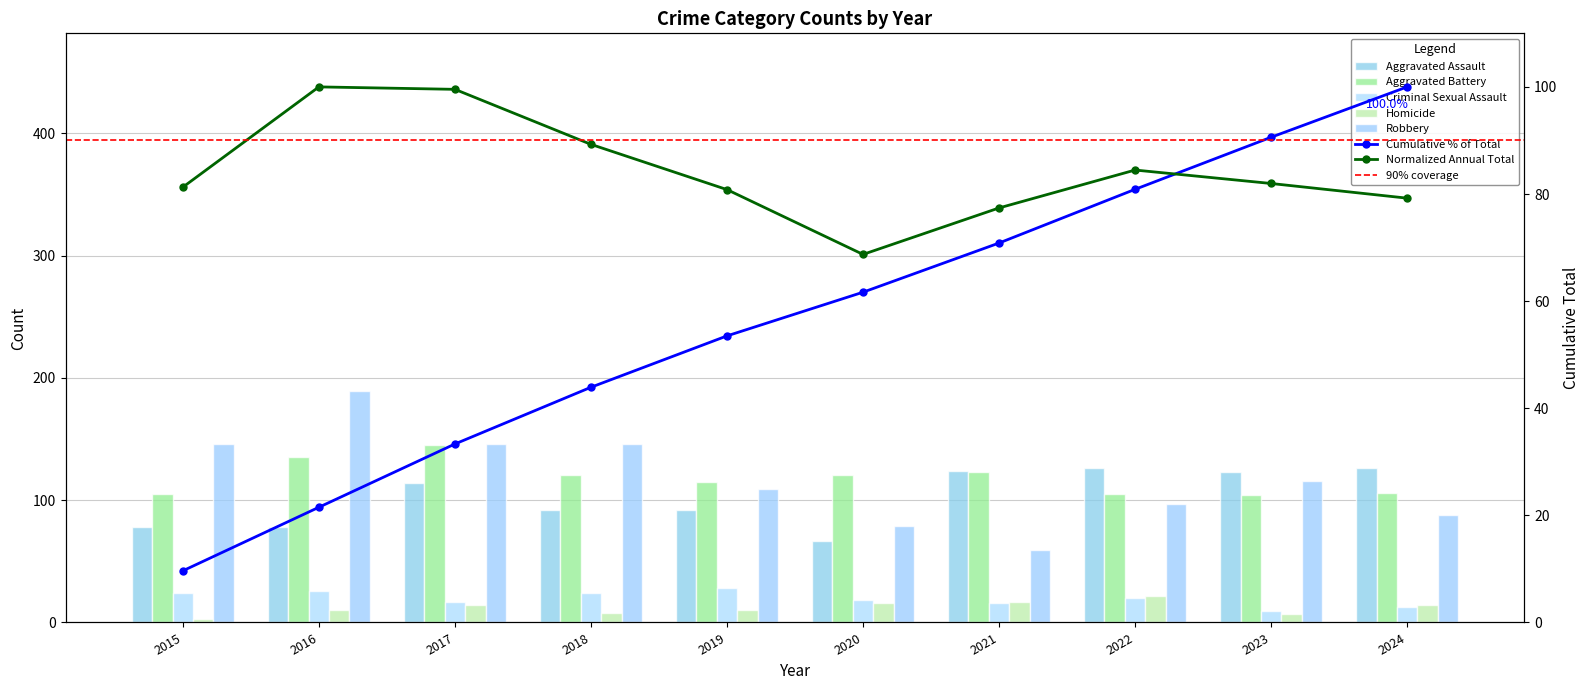

What is the sum of all Homicide values?

121